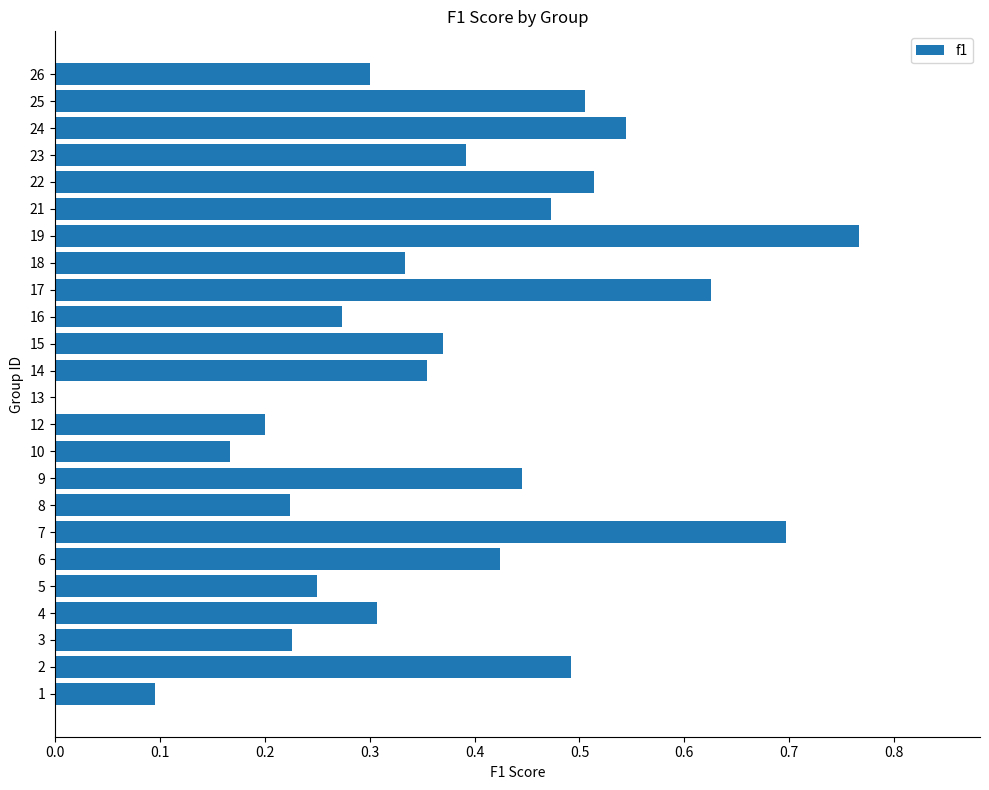

Which label corresponds to the largest value in the chart?

19